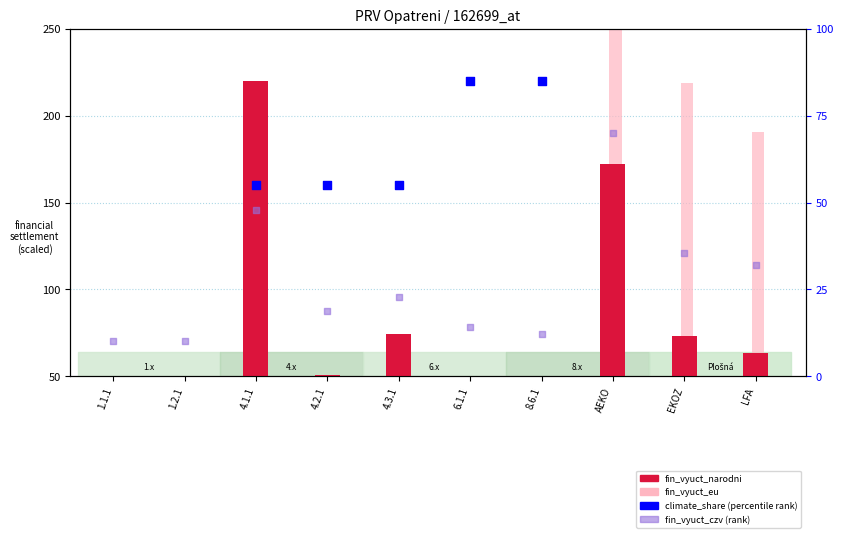

Which series reaches the maximum Y coordinate?

fin_vyuct_eu